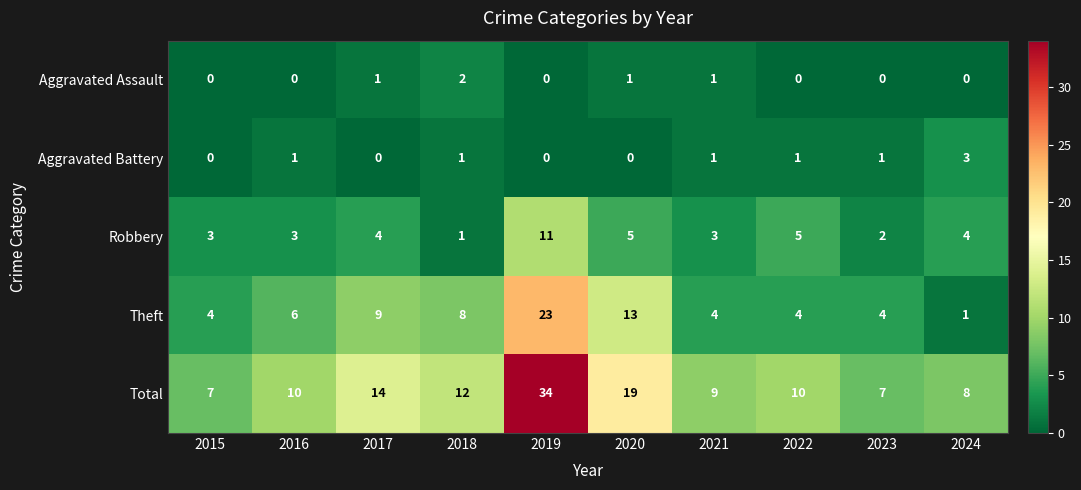

What is the average value of the Theft series?

8